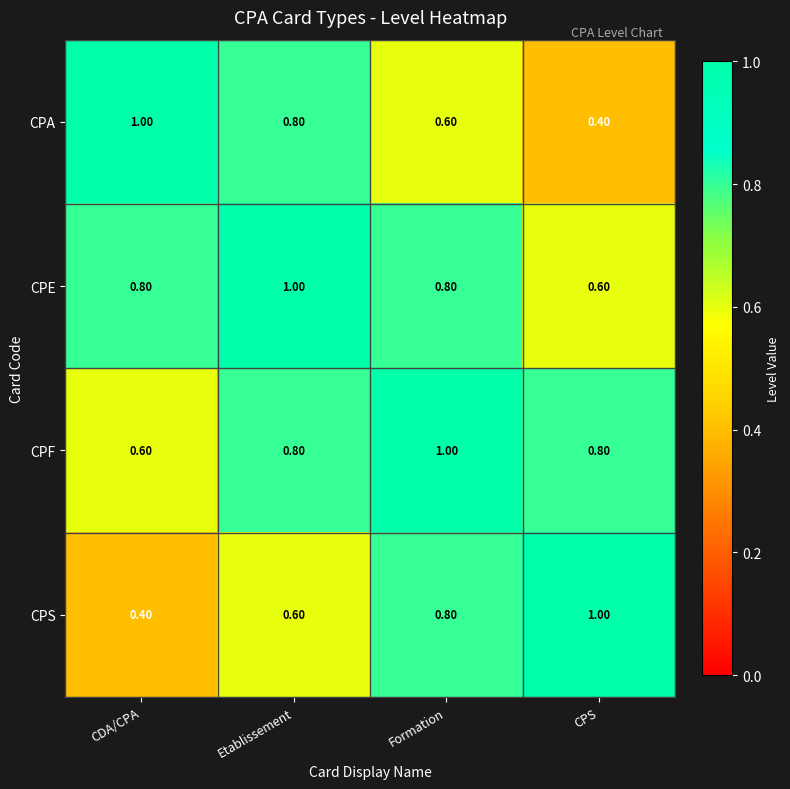

At which label is CPA closest to 0?

CPS